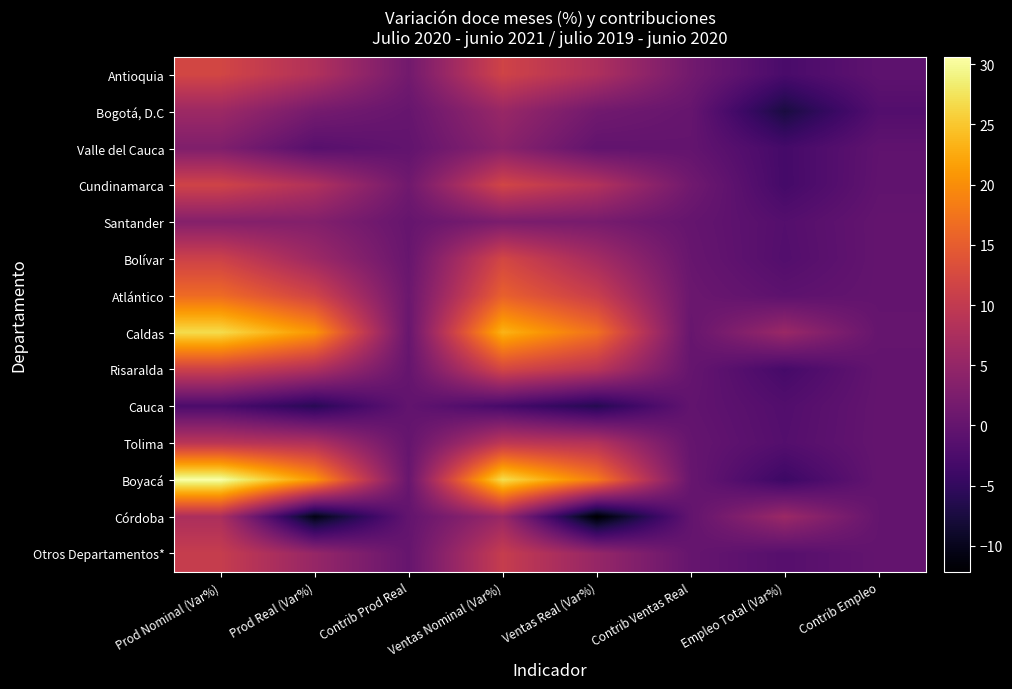

What is the spread (max minus min) of values at Ventas Real (Var%)?

30.3